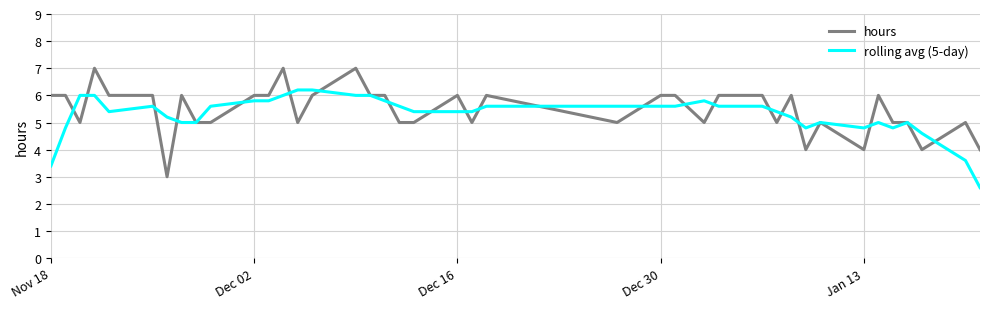

Which series has the widest spread of values?

hours